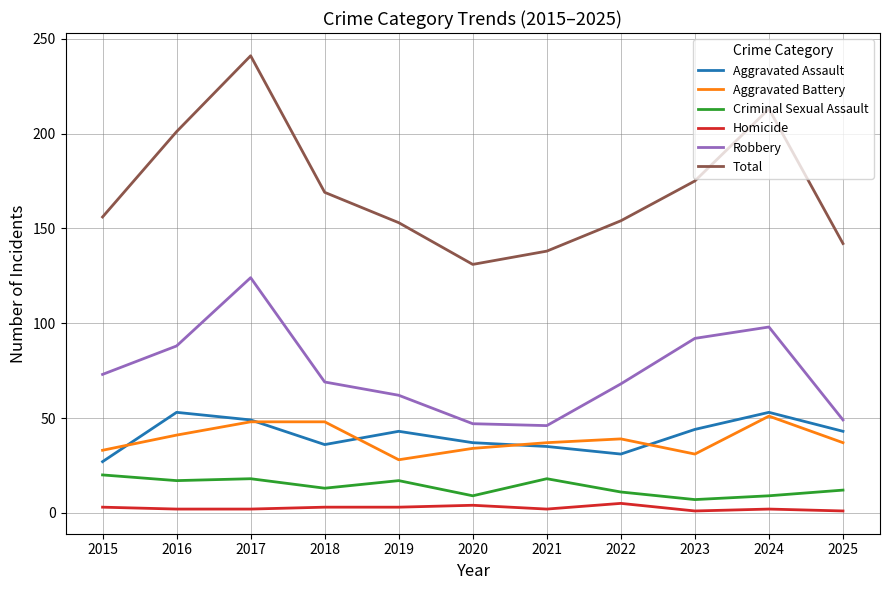

Which series has the widest spread of values?

Total